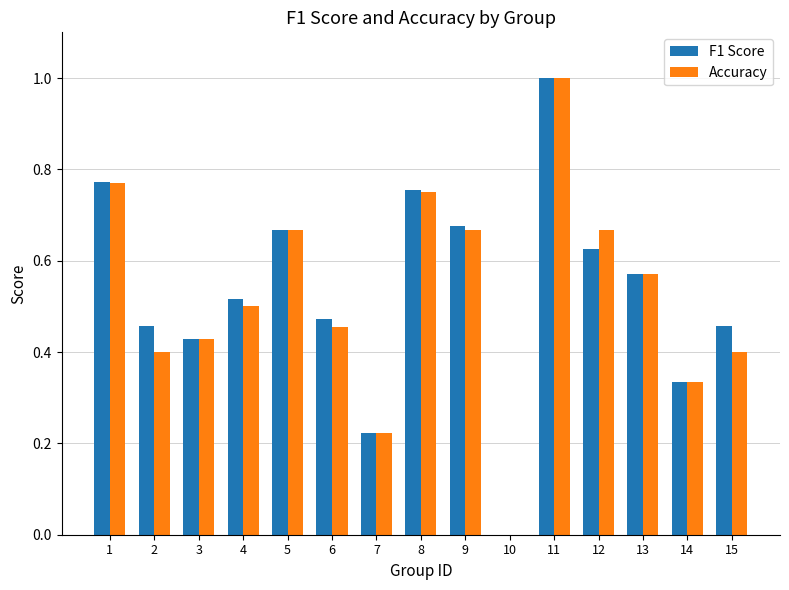

Are the bars grouped side by side (vs. stacked)?

Yes